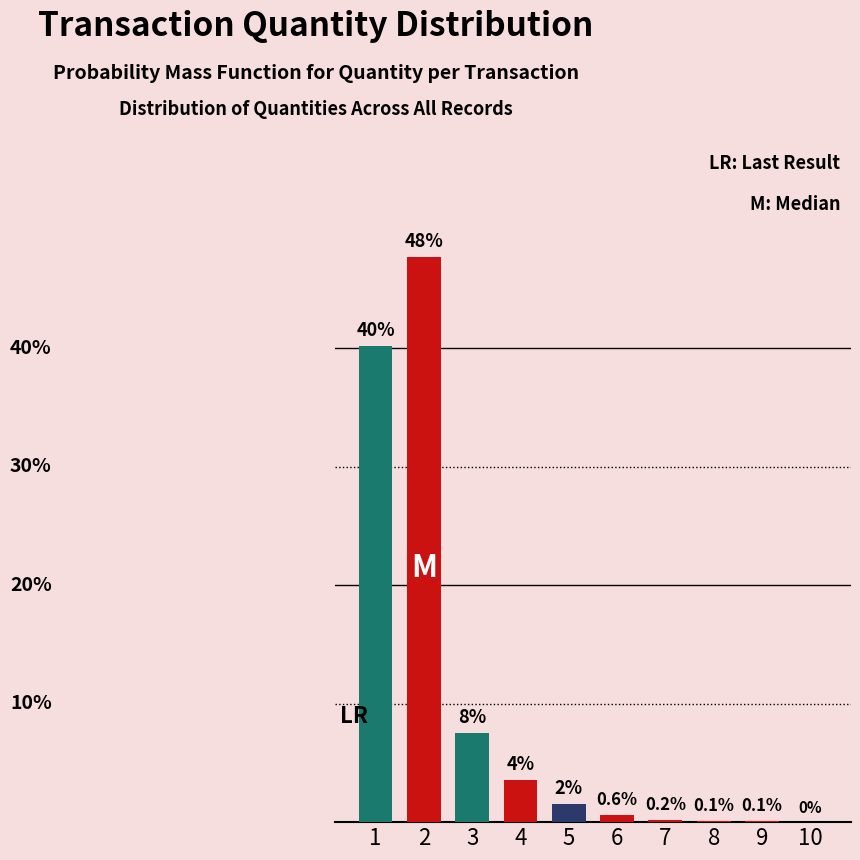

What is the difference between the maximum and second lowest values?

47.6